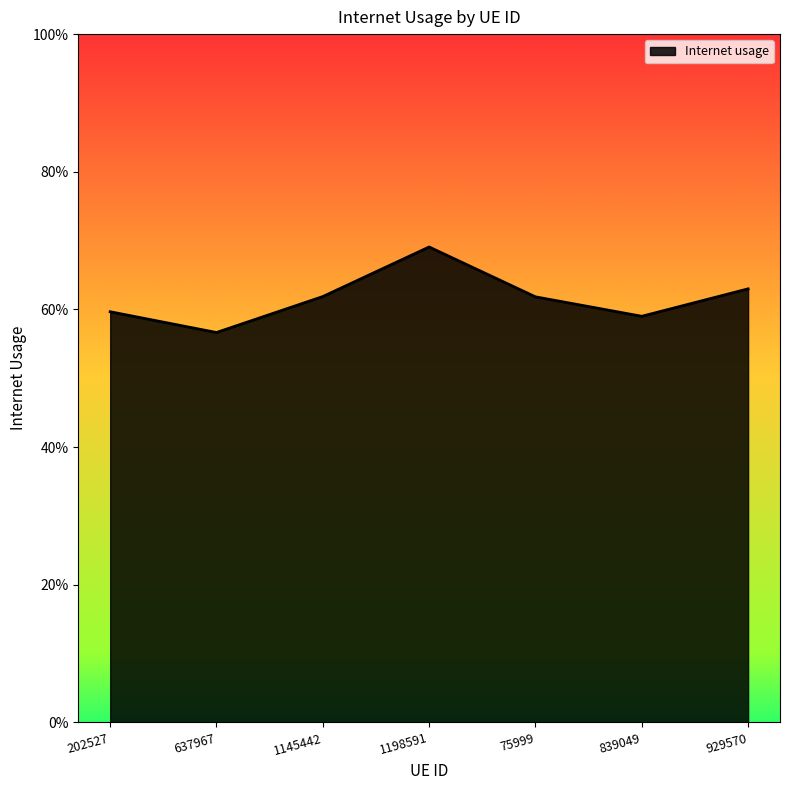

Does the chart display data point markers on the line(s)?

No